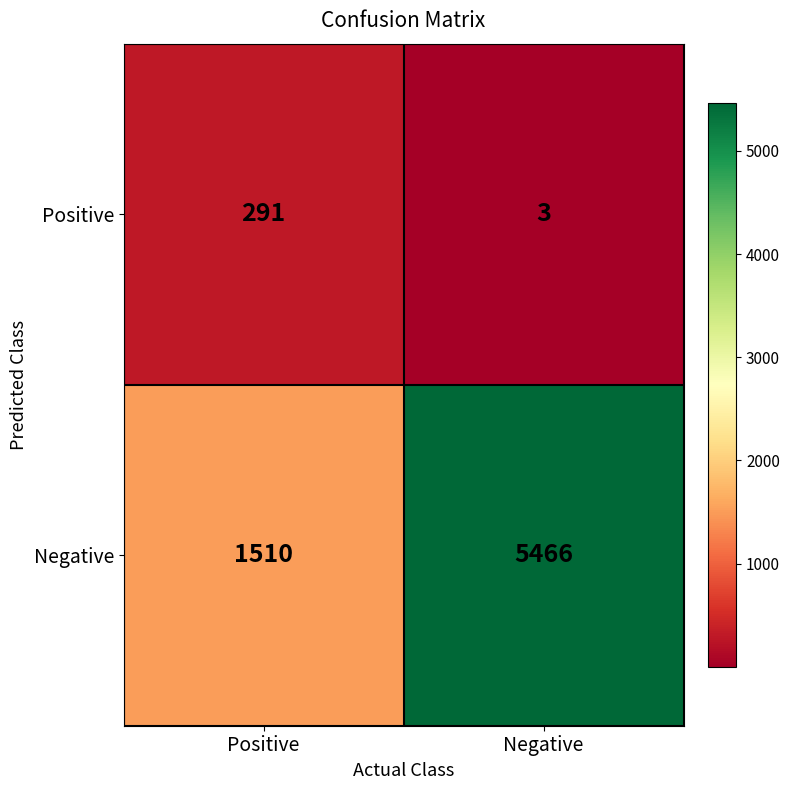

At which label does Negative reach its peak?

Negative